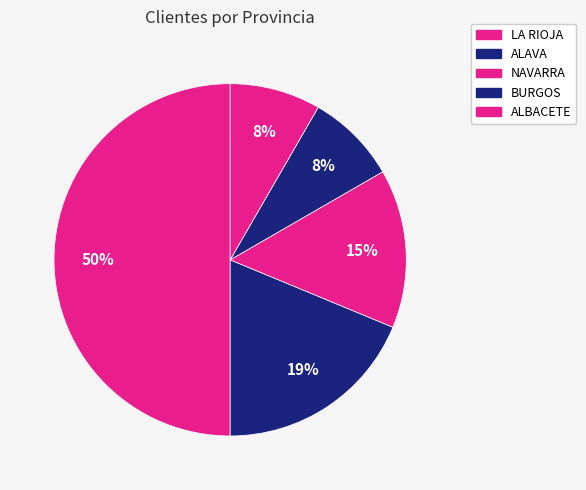

Does BURGOS account for over 50% of the chart?

No